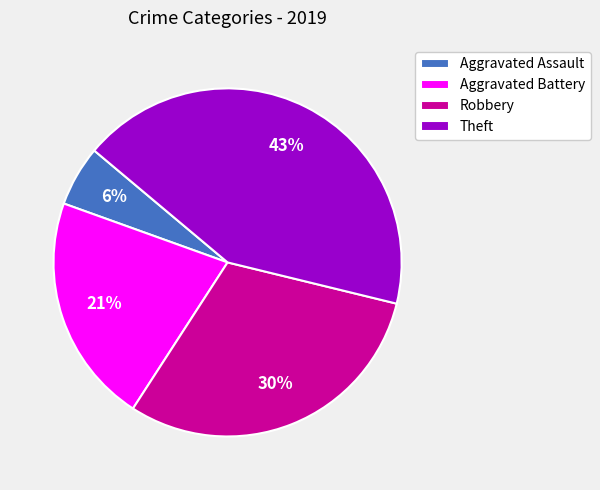

Is Aggravated Assault the majority of the pie?

No